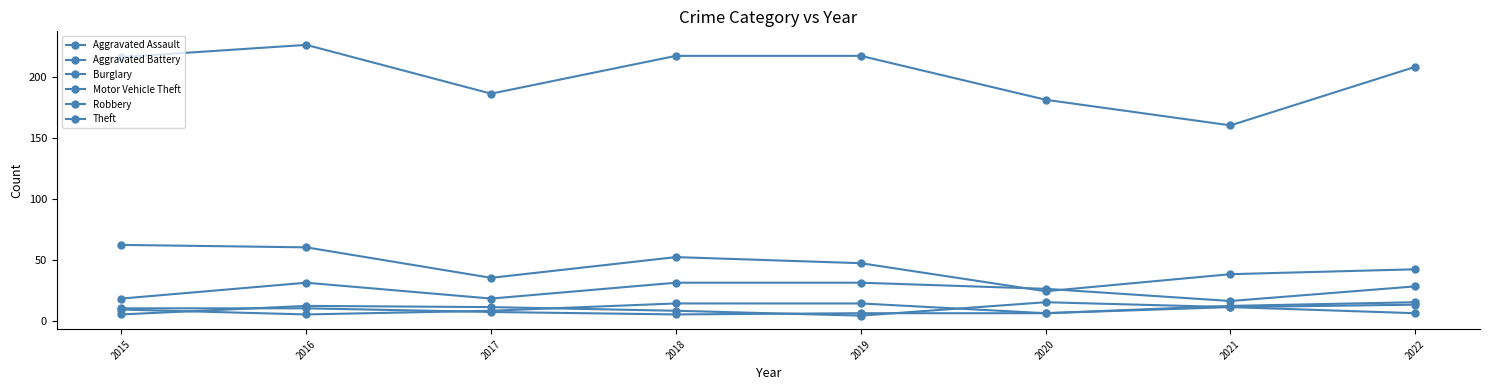

How many lines are shown in the chart?

6